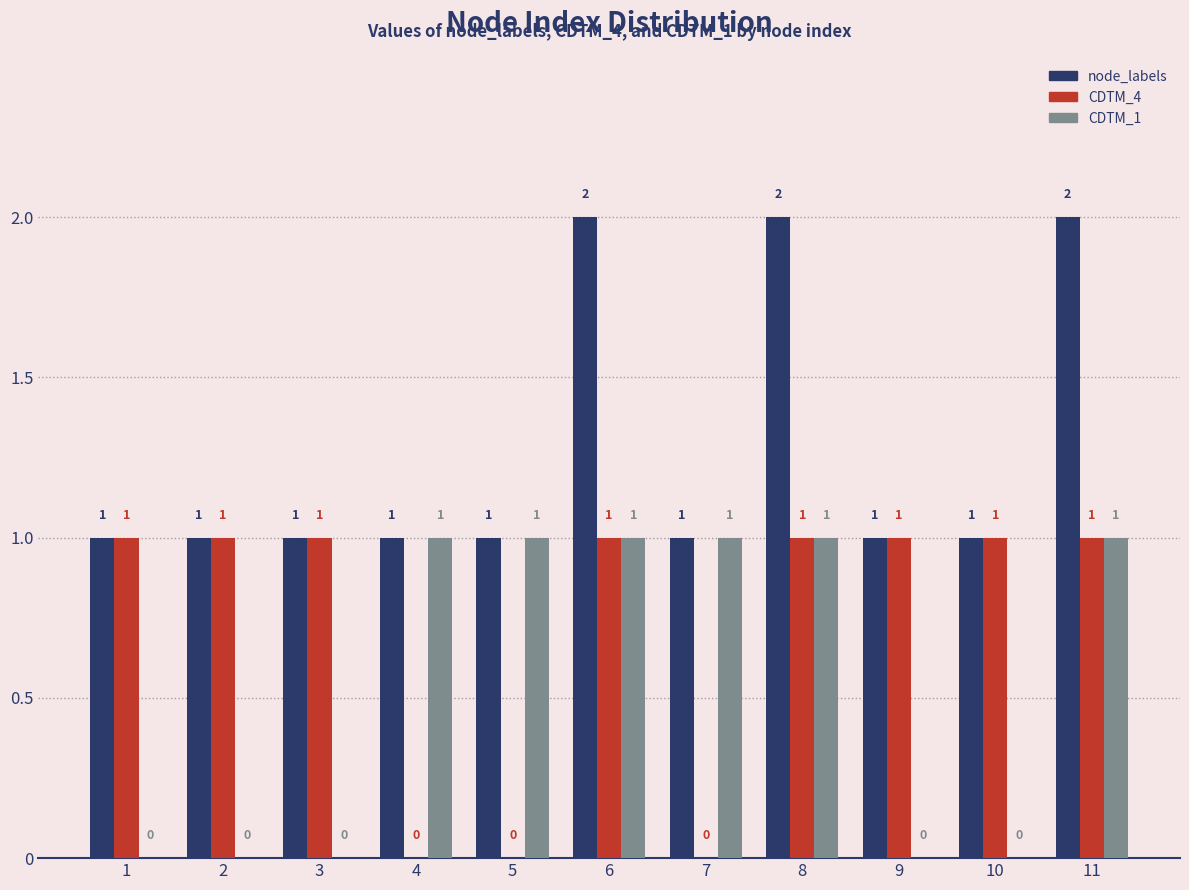

Are the bars grouped side by side (vs. stacked)?

Yes